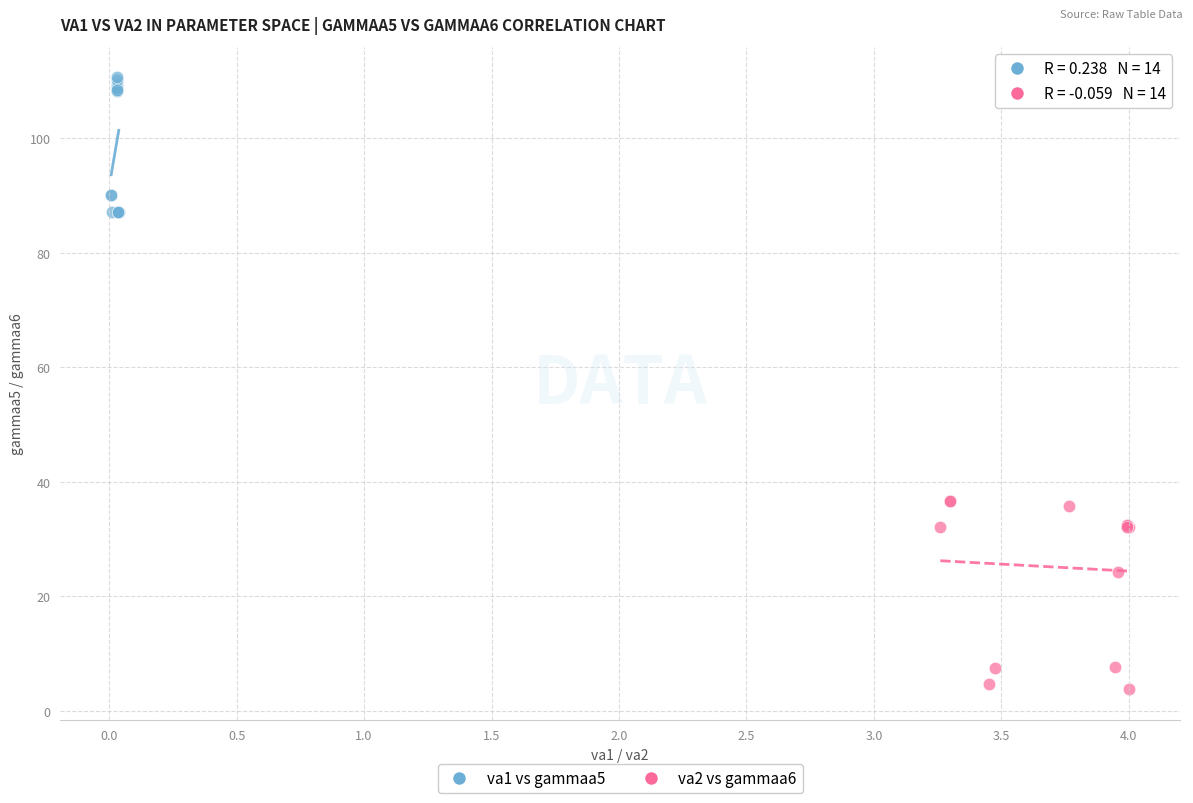

Which series has the largest Y range (max minus min)?

va2 vs gammaa6